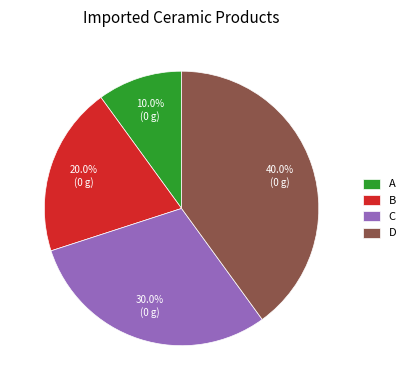

Which slice is the largest?

D